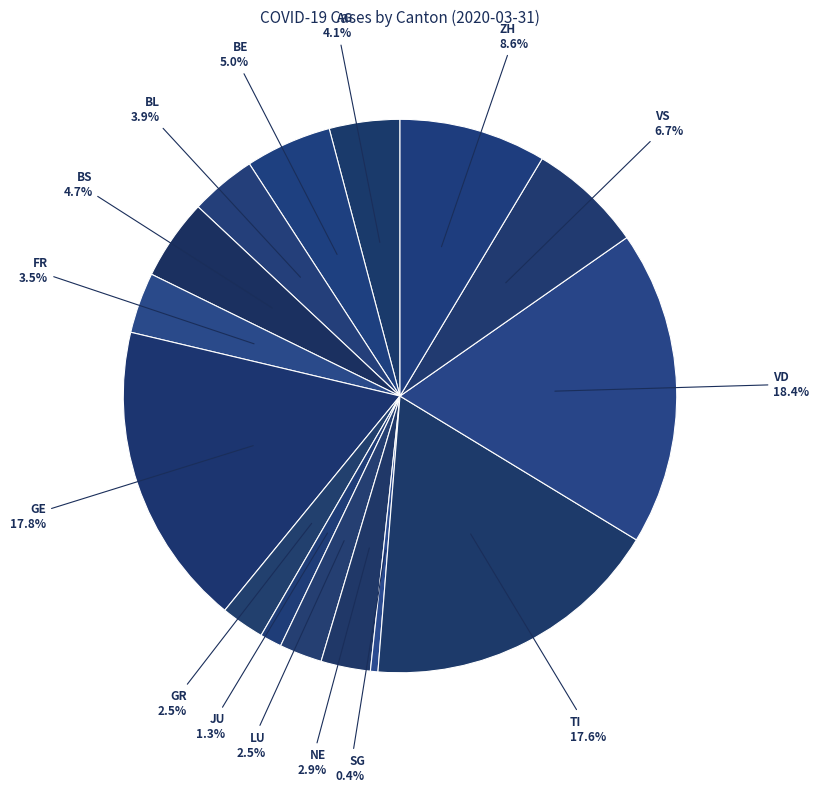

Count the number of slices in the pie.

15